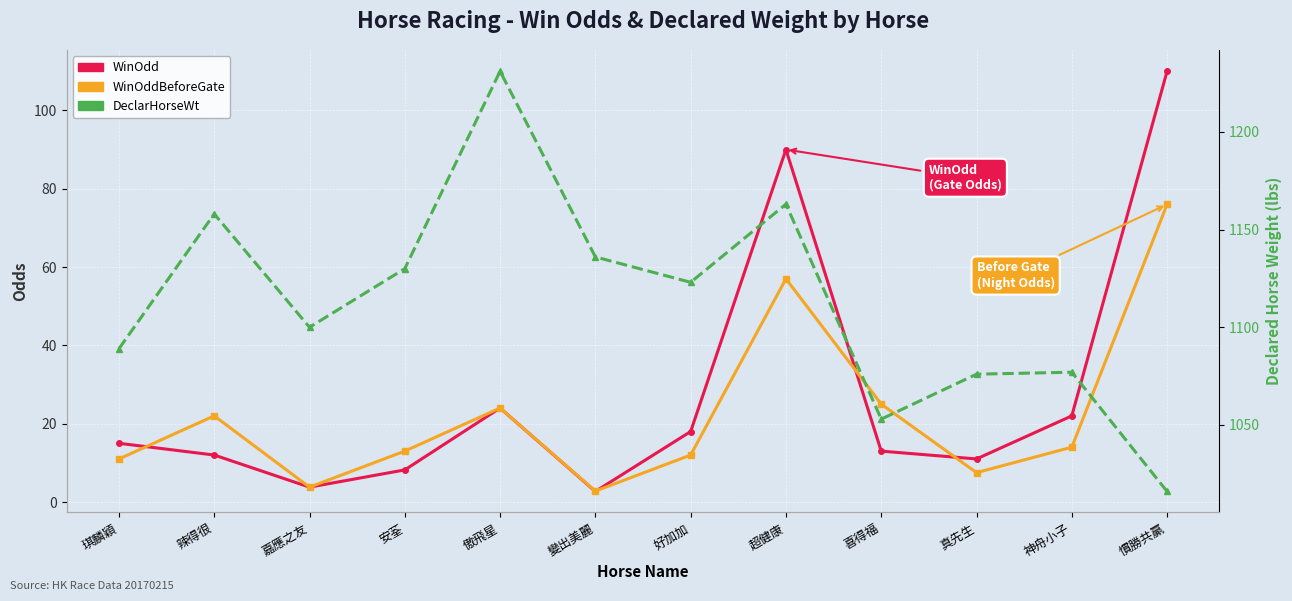

Reading right to left, what are all the values shown in this chart?

WinOdd: 慣勝共贏=110.0	神舟小子=22.0	真先生=11.0	喜得福=13.0	超健康=90.0	好加加=18.0	變出美麗=2.7	傲飛星=24.0	安荃=8.2	嘉應之友=3.8	辣得很=12.0	琪麟穎=15.0
WinOddBeforeGate: 慣勝共贏=76.0	神舟小子=14.0	真先生=7.5	喜得福=25.0	超健康=57.0	好加加=12.0	變出美麗=2.8	傲飛星=24.0	安荃=13.0	嘉應之友=3.8	辣得很=22.0	琪麟穎=11.0
DeclarHorseWt: 慣勝共贏=1016.0	神舟小子=1077.0	真先生=1076.0	喜得福=1053.0	超健康=1163.0	好加加=1123.0	變出美麗=1136.0	傲飛星=1231.0	安荃=1130.0	嘉應之友=1100.0	辣得很=1158.0	琪麟穎=1089.0